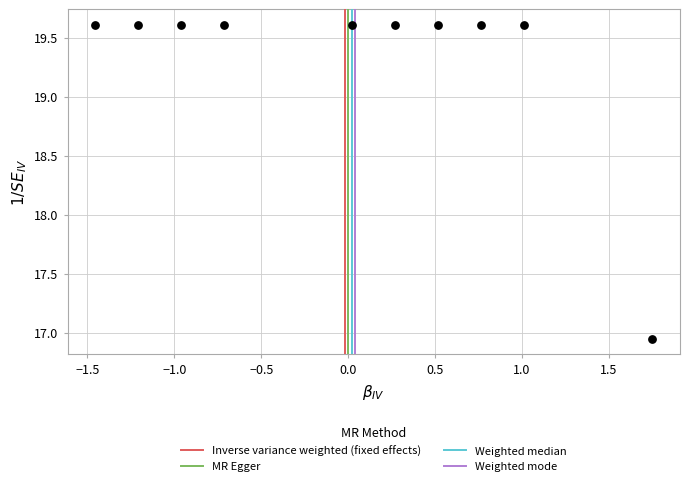

What is the range of Y values (max minus min)?

2.7